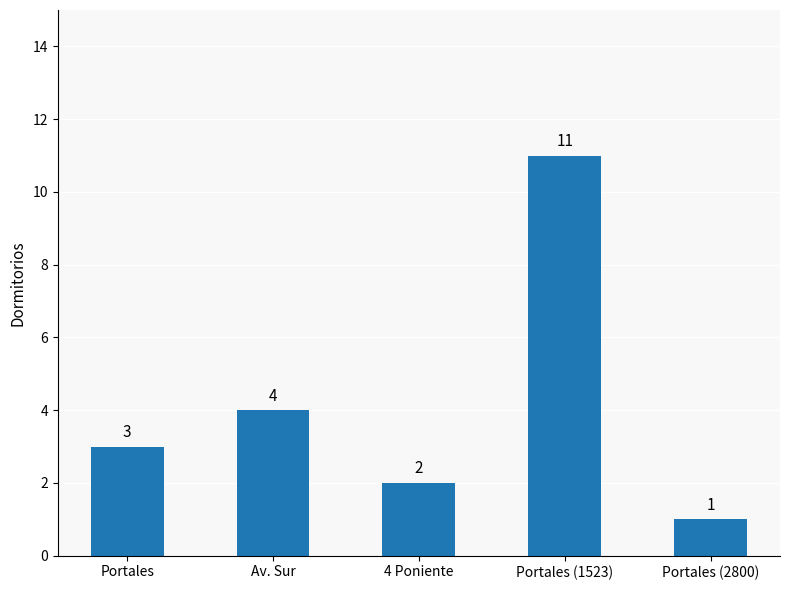

What is the value of the 2nd bar from the left?

4